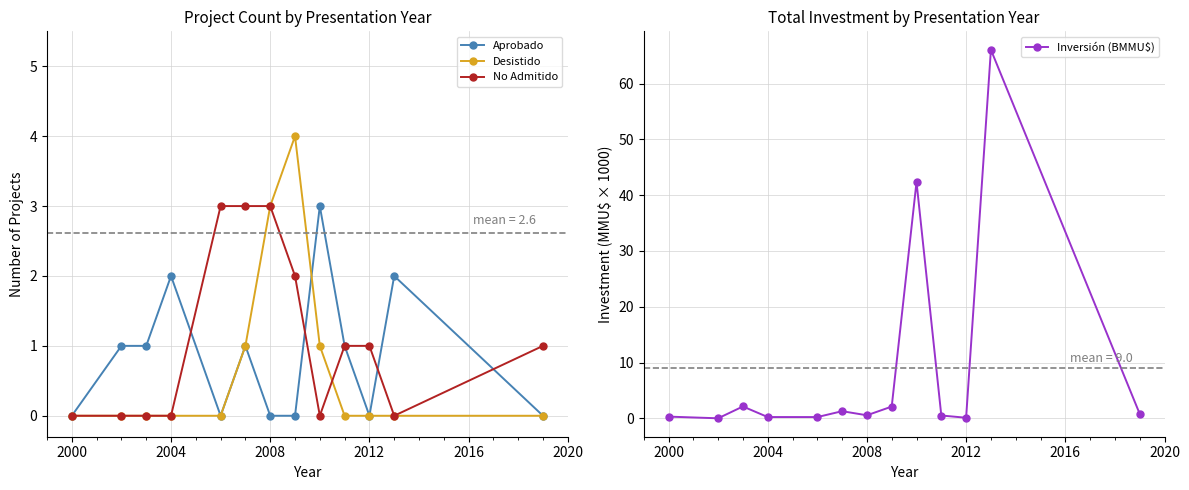

The Desistido series shows 0 at 2012. True or false?

True